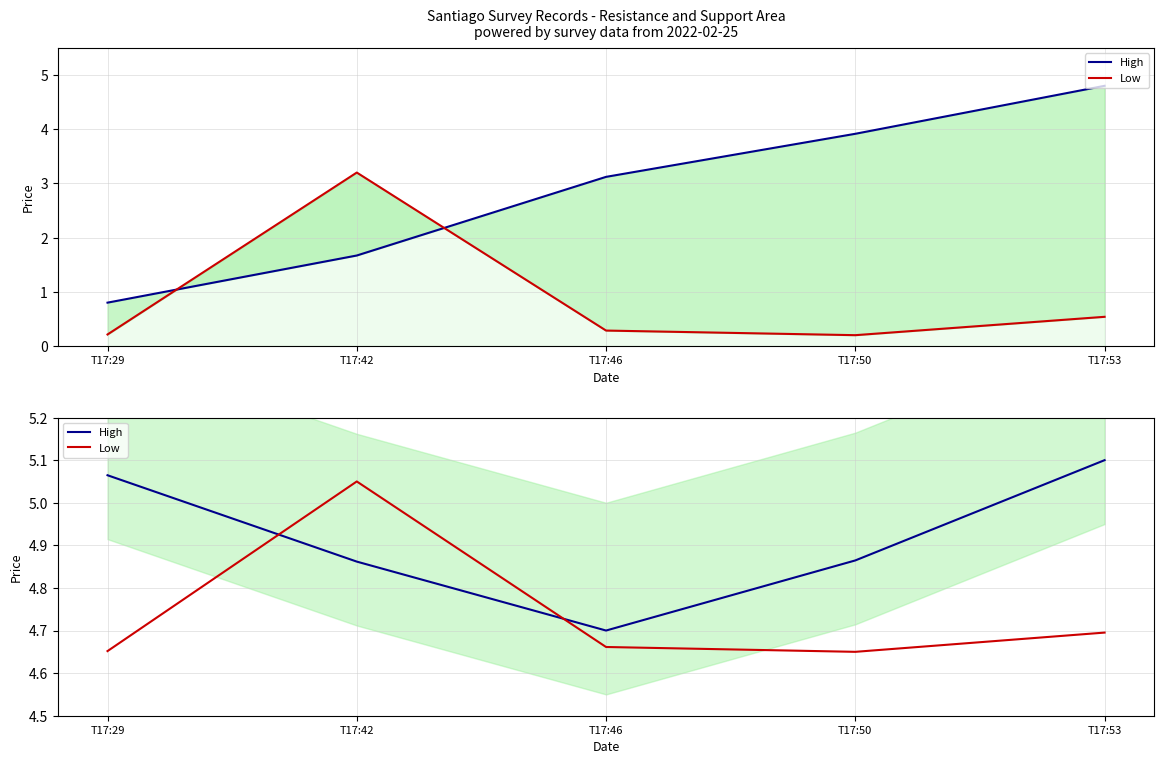

At which category does the chart reach its minimum across all series?

T17:50